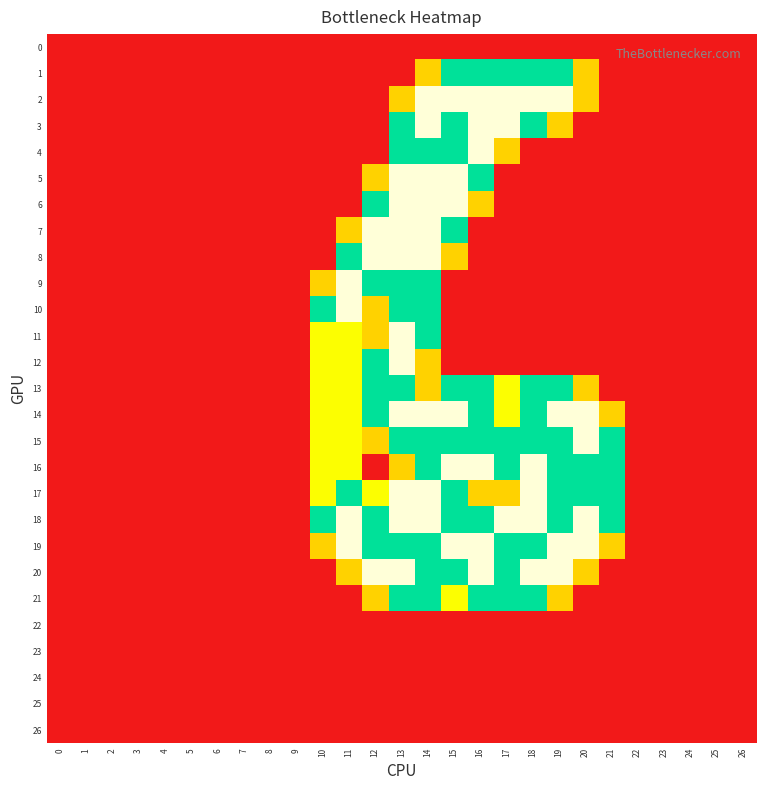

Rank the series by their maximum value, from highest to lowest.

2, 3, 4, 5, 6, 7, 8, 9, 10, 11, 12, 14, 15, 16, 17, 18, 19, 20, 1, 13, 21, 0, 22, 23, 24, 25, 26